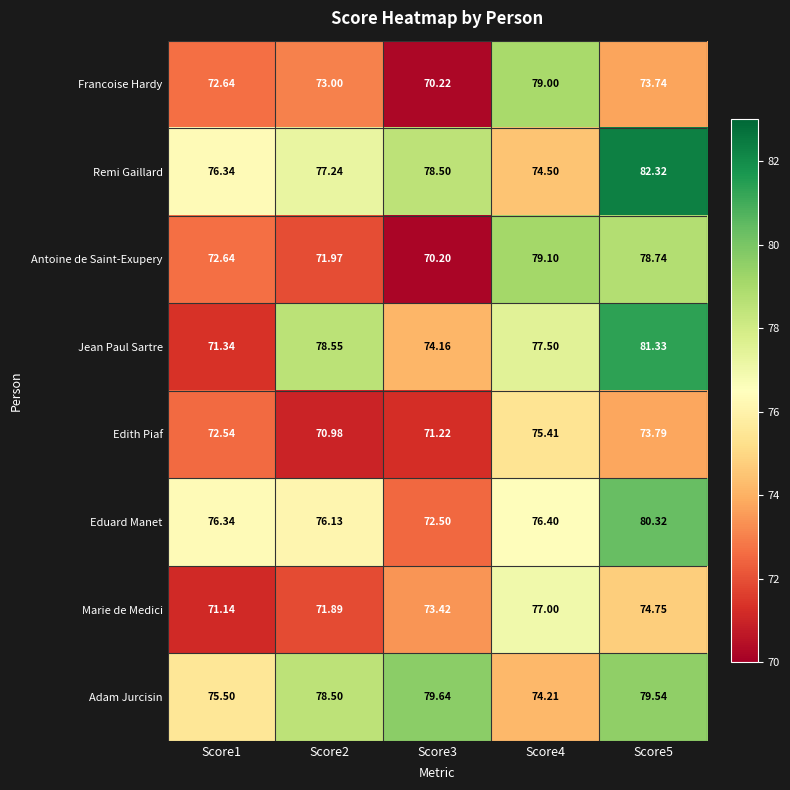

Rank the series by their maximum value, from highest to lowest.

Remi Gaillard, Jean Paul Sartre, Eduard Manet, Adam Jurcisin, Antoine de Saint-Exupery, Francoise Hardy, Marie de Medici, Edith Piaf